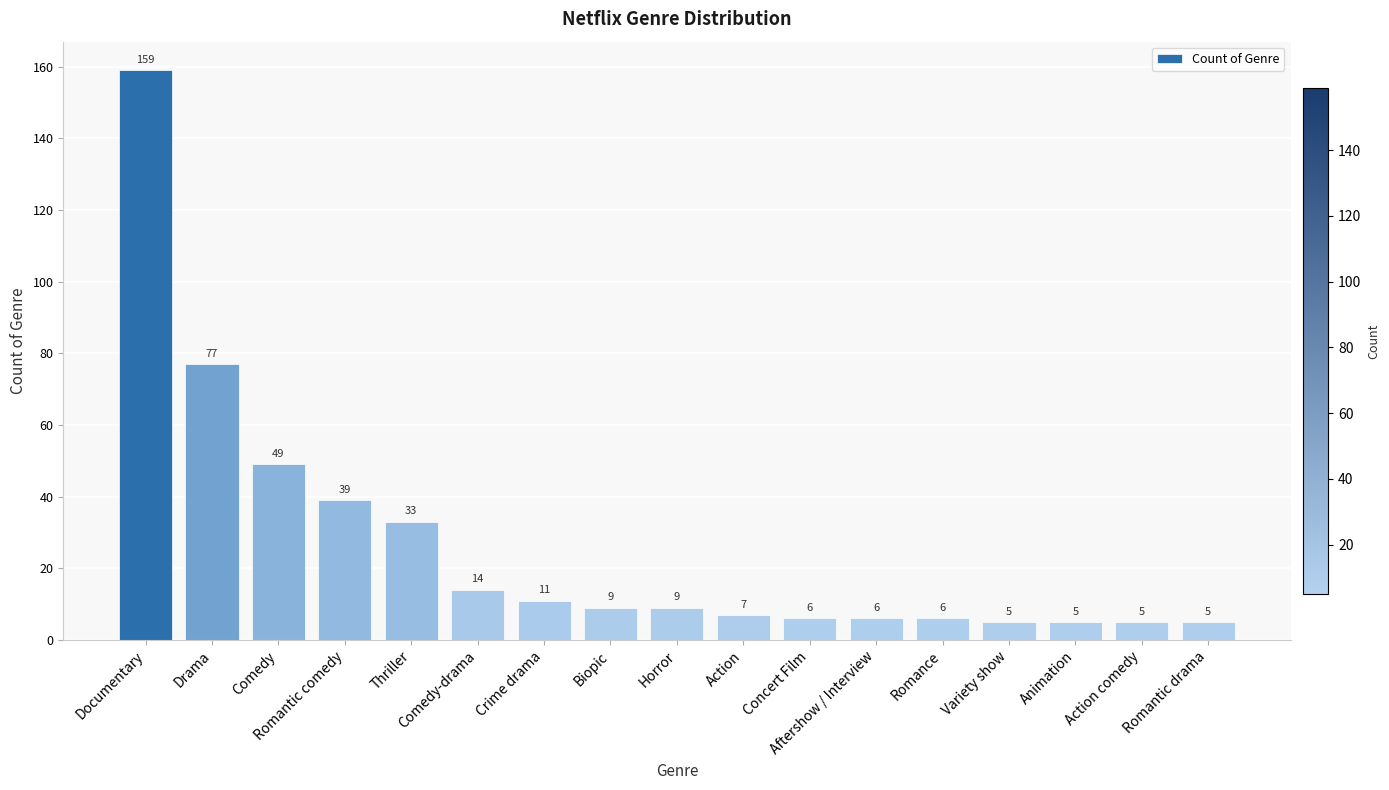

The value at Biopic is 9. True or false?

True